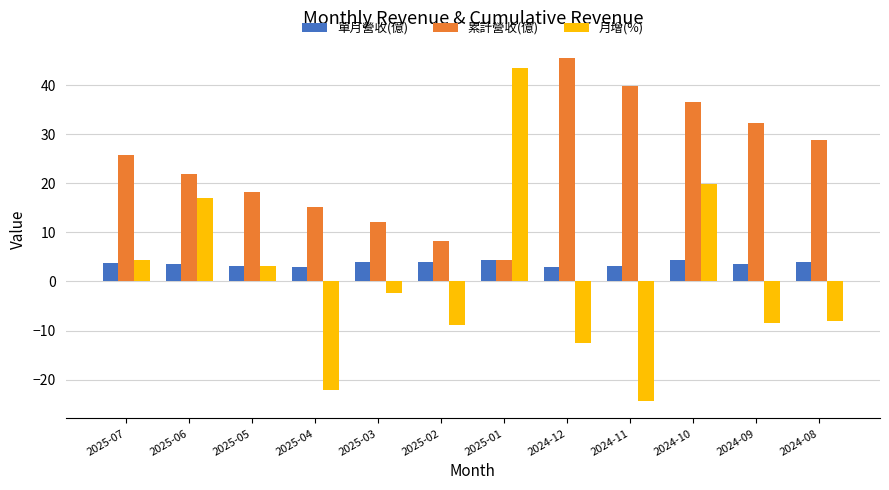

What is the sum of all 月增(%) values?

1.1